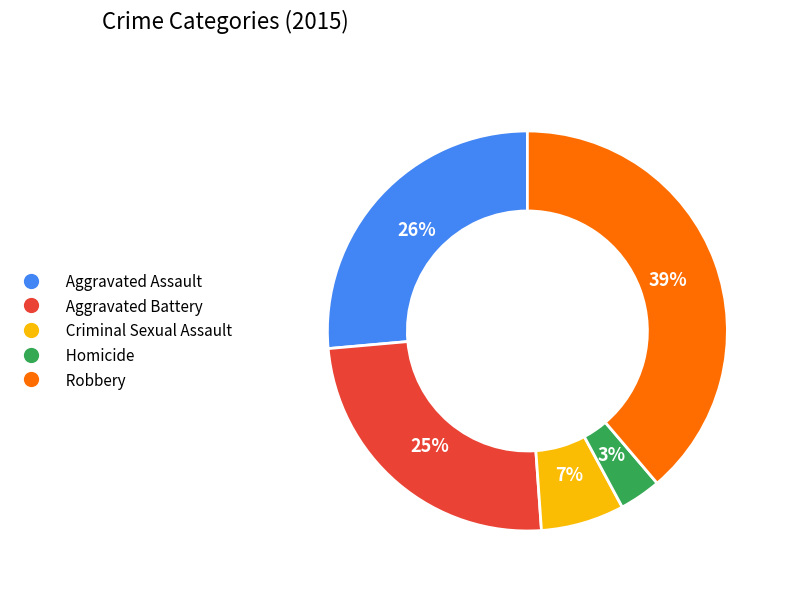

Is it true that Criminal Sexual Assault is 7% of the pie?

True